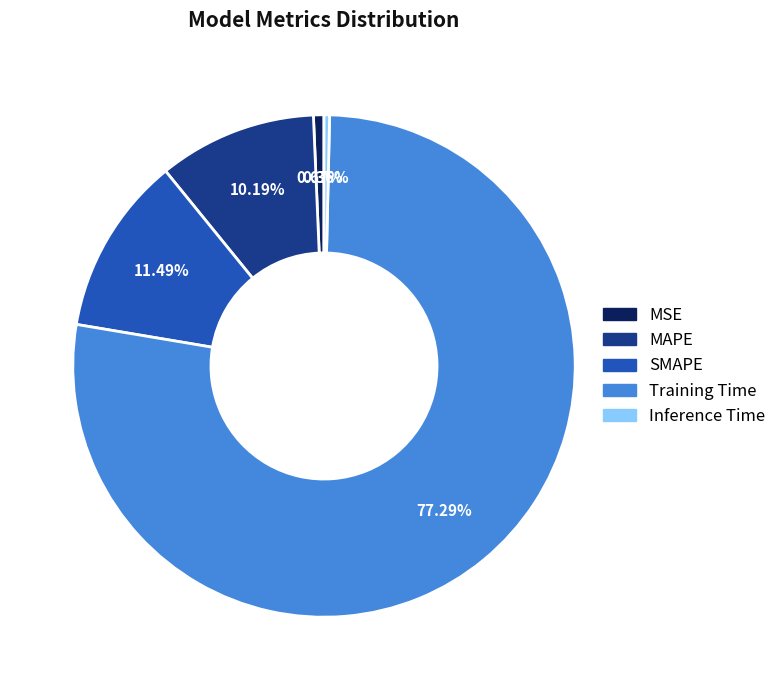

To the nearest percent, what is the difference between the largest and smallest slice percentages?

77%